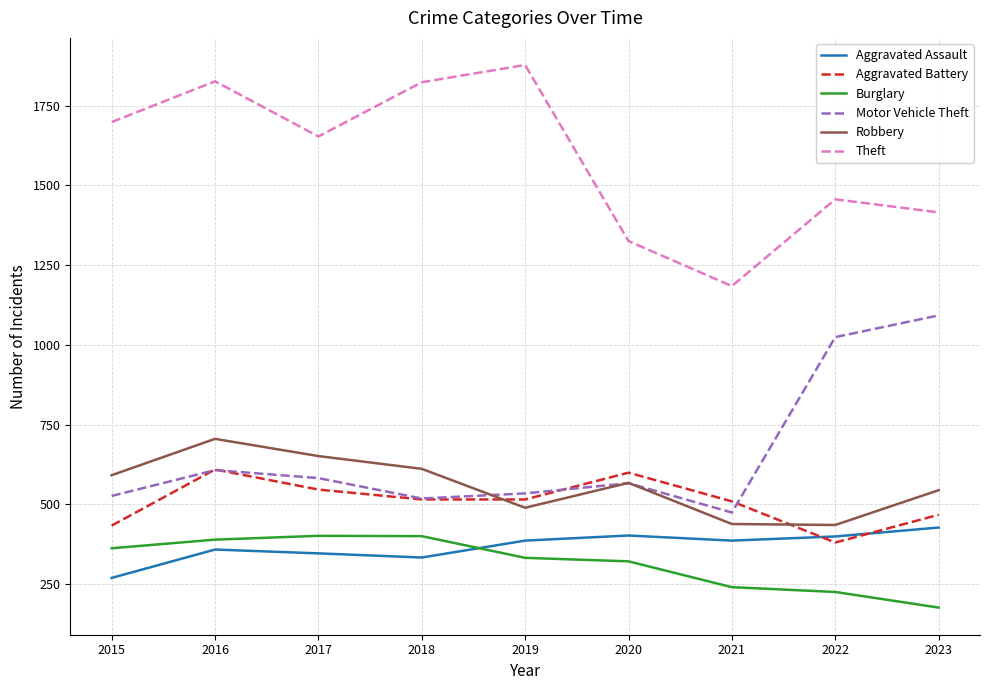

What are all the series names shown in the legend?

Aggravated Assault, Aggravated Battery, Burglary, Motor Vehicle Theft, Robbery, Theft